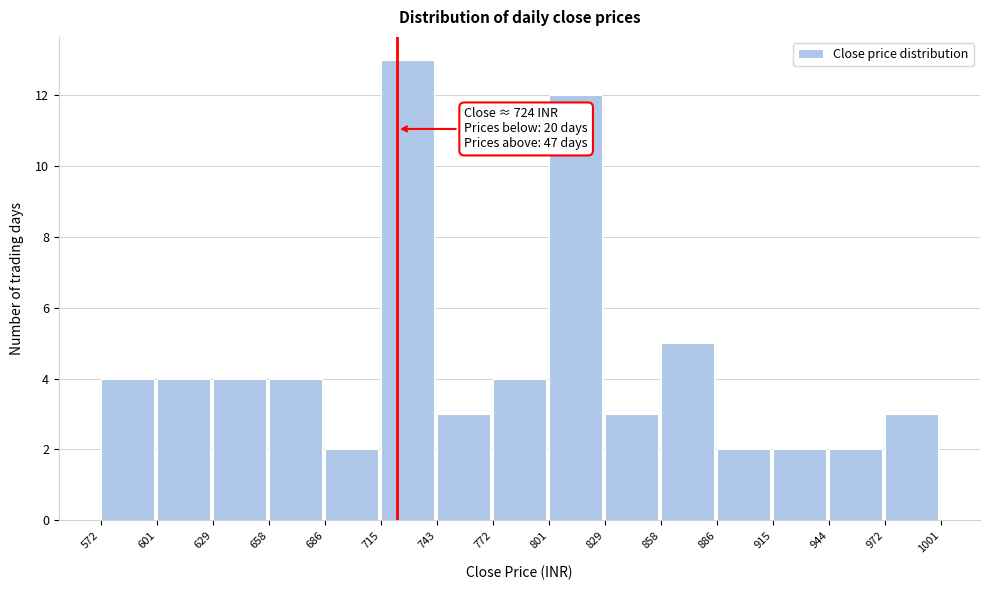

Over which range of the x-axis is the bar tallest?

715 to 743